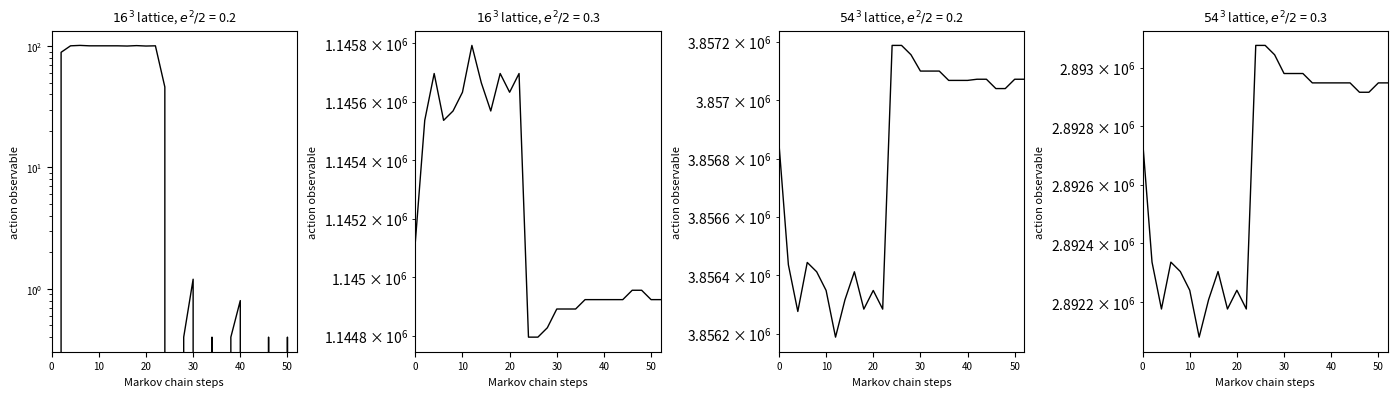

How many data points in mem.avail.KB are above 3857040?

13